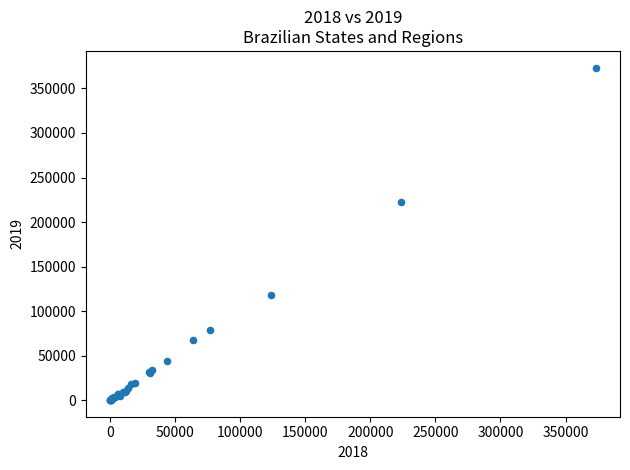

What Y value in the scatter plot is closest to 186766?

222798